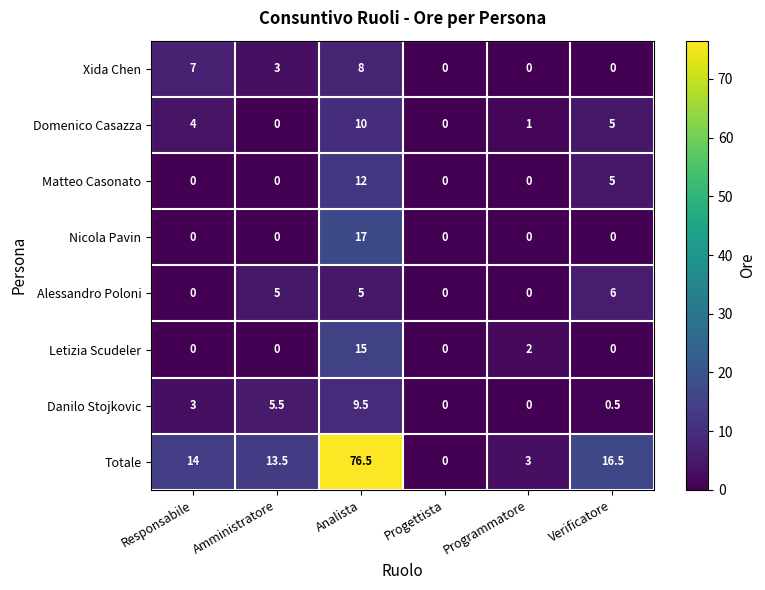

List the series in order of their peak value, highest first.

Totale, Nicola Pavin, Letizia Scudeler, Matteo Casonato, Domenico Casazza, Danilo Stojkovic, Xida Chen, Alessandro Poloni